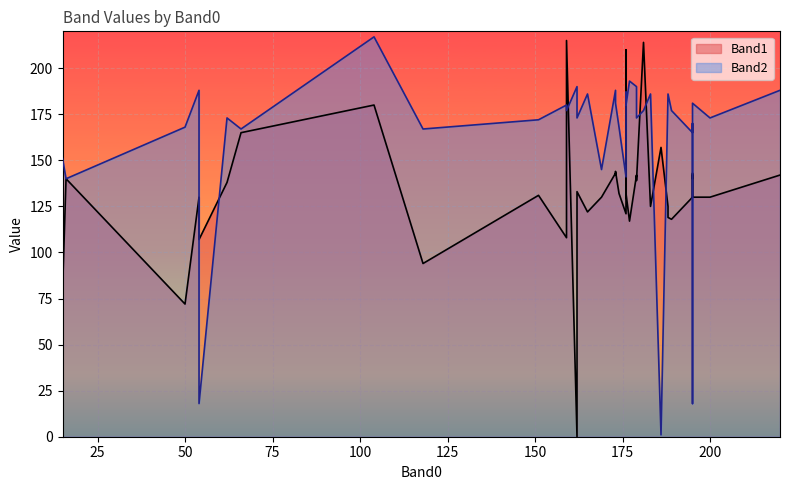

List the series in order of their peak value, lowest first.

Band1, Band2